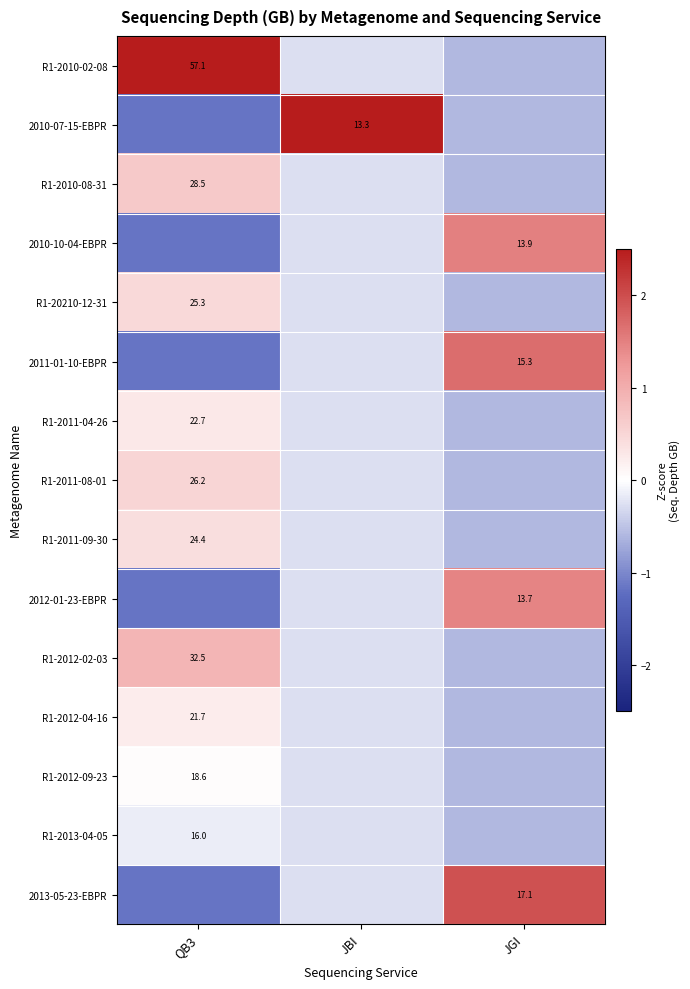

Which has a higher value, JGI or QB3?

QB3